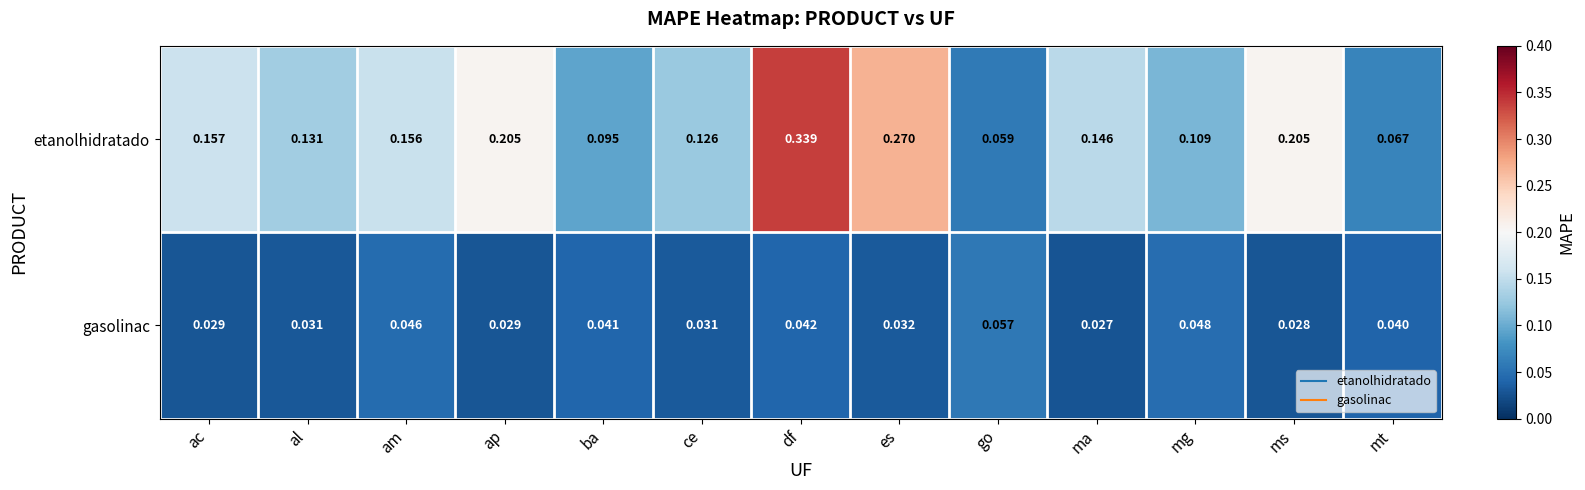

At which label is gasolinac closest to 0?

ma